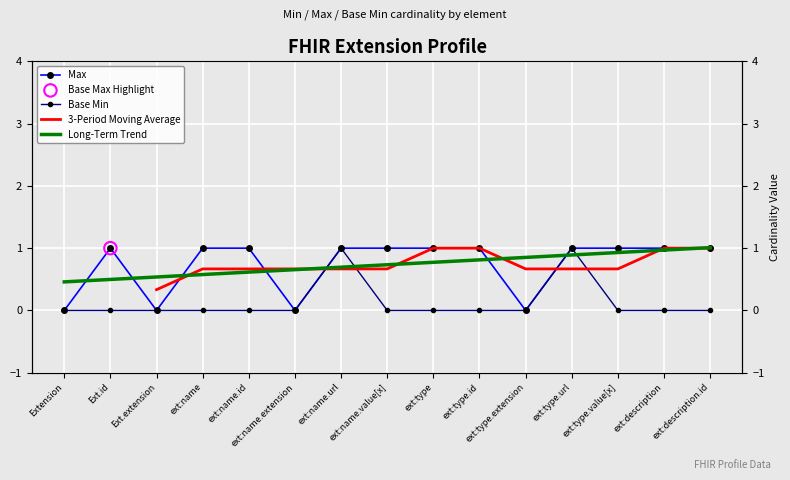

Which series reaches the minimum Y coordinate?

Max